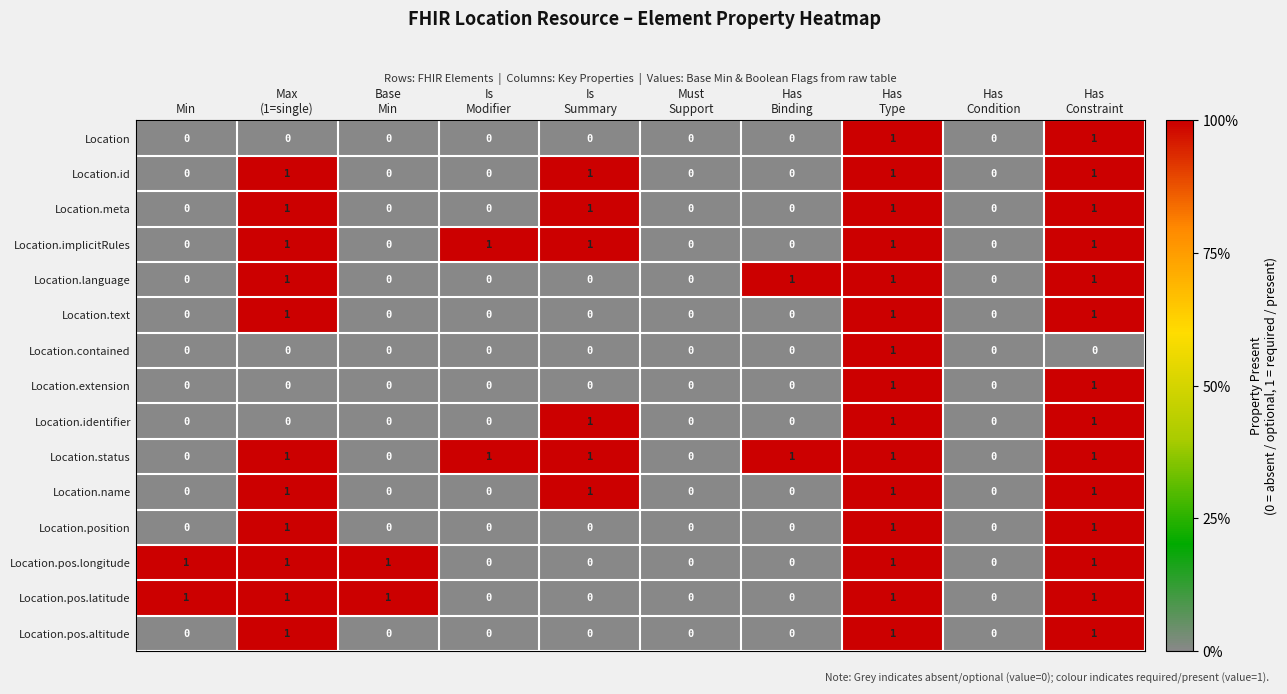

How many positive values does the Location.text series have?

3